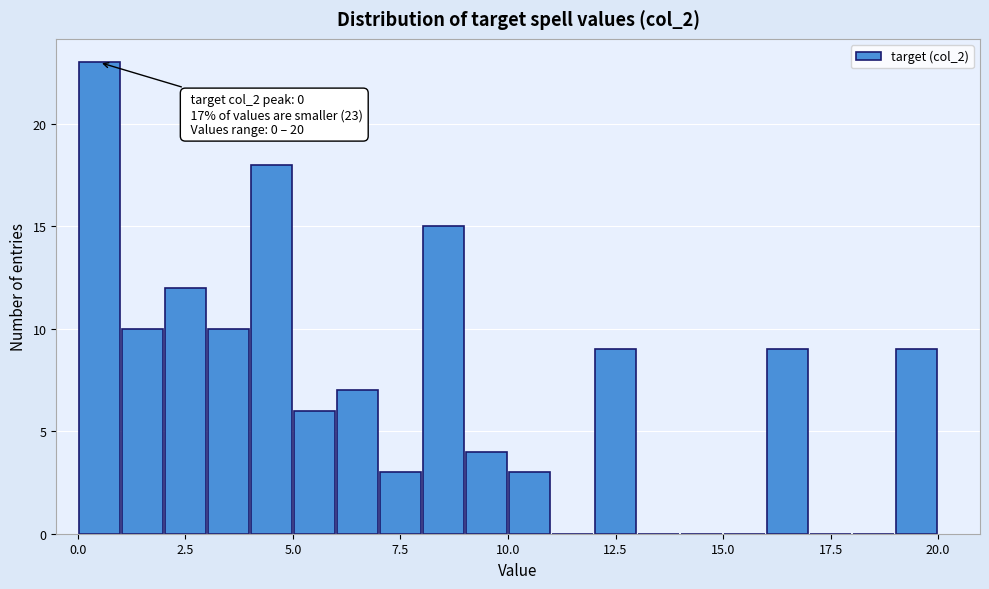

Read against the x-axis, roughly where is the centre of the tallest bar?

0.5